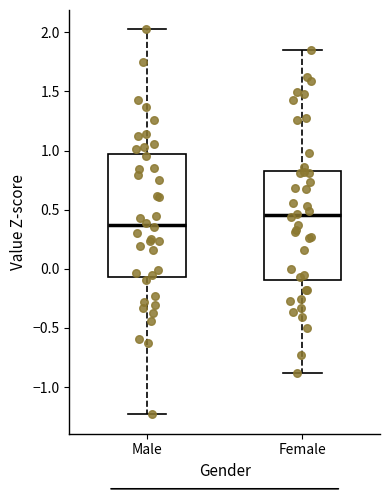

Reading left to right, transcribe this box plot: for each box, give where its median line is, the range the box spans, and where its two whiskers end, as read against the y-axis. The values are not printed on the chart, so give them approximately, as read against the axis.

Male: median 0.35, box -0.05 to 0.95, whiskers -1.25 to 2.05
Female: median 0.45, box -0.10 to 0.85, whiskers -0.90 to 1.85